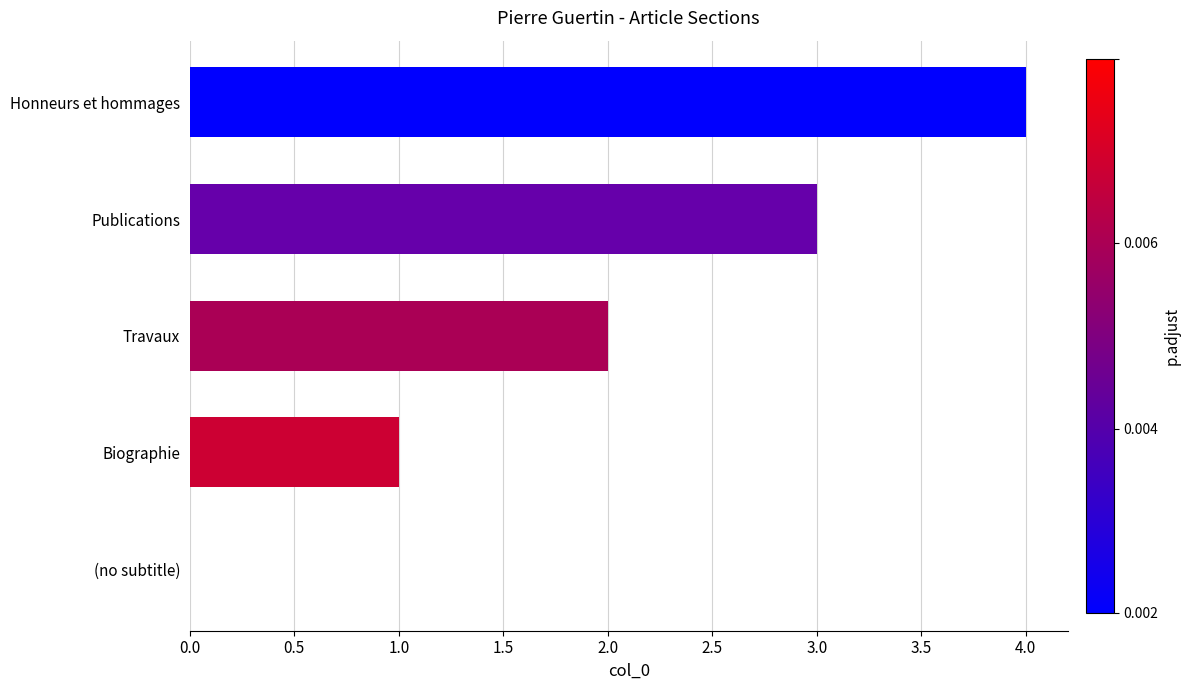

The value at Honneurs et hommages is 2. True or false?

False